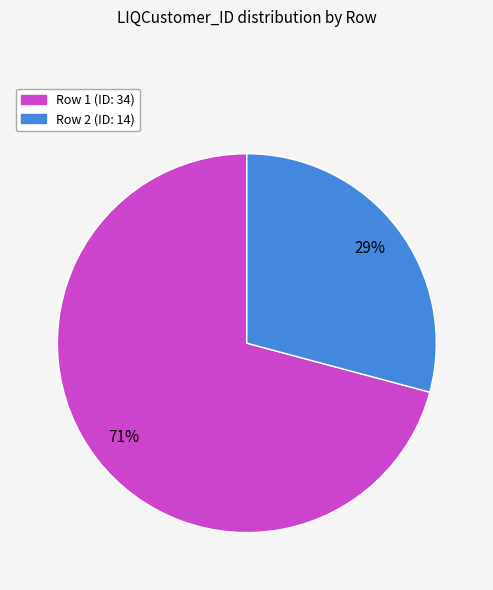

Which has a higher value, Row 1 (ID: 34) or Row 2 (ID: 14)?

Row 1 (ID: 34)